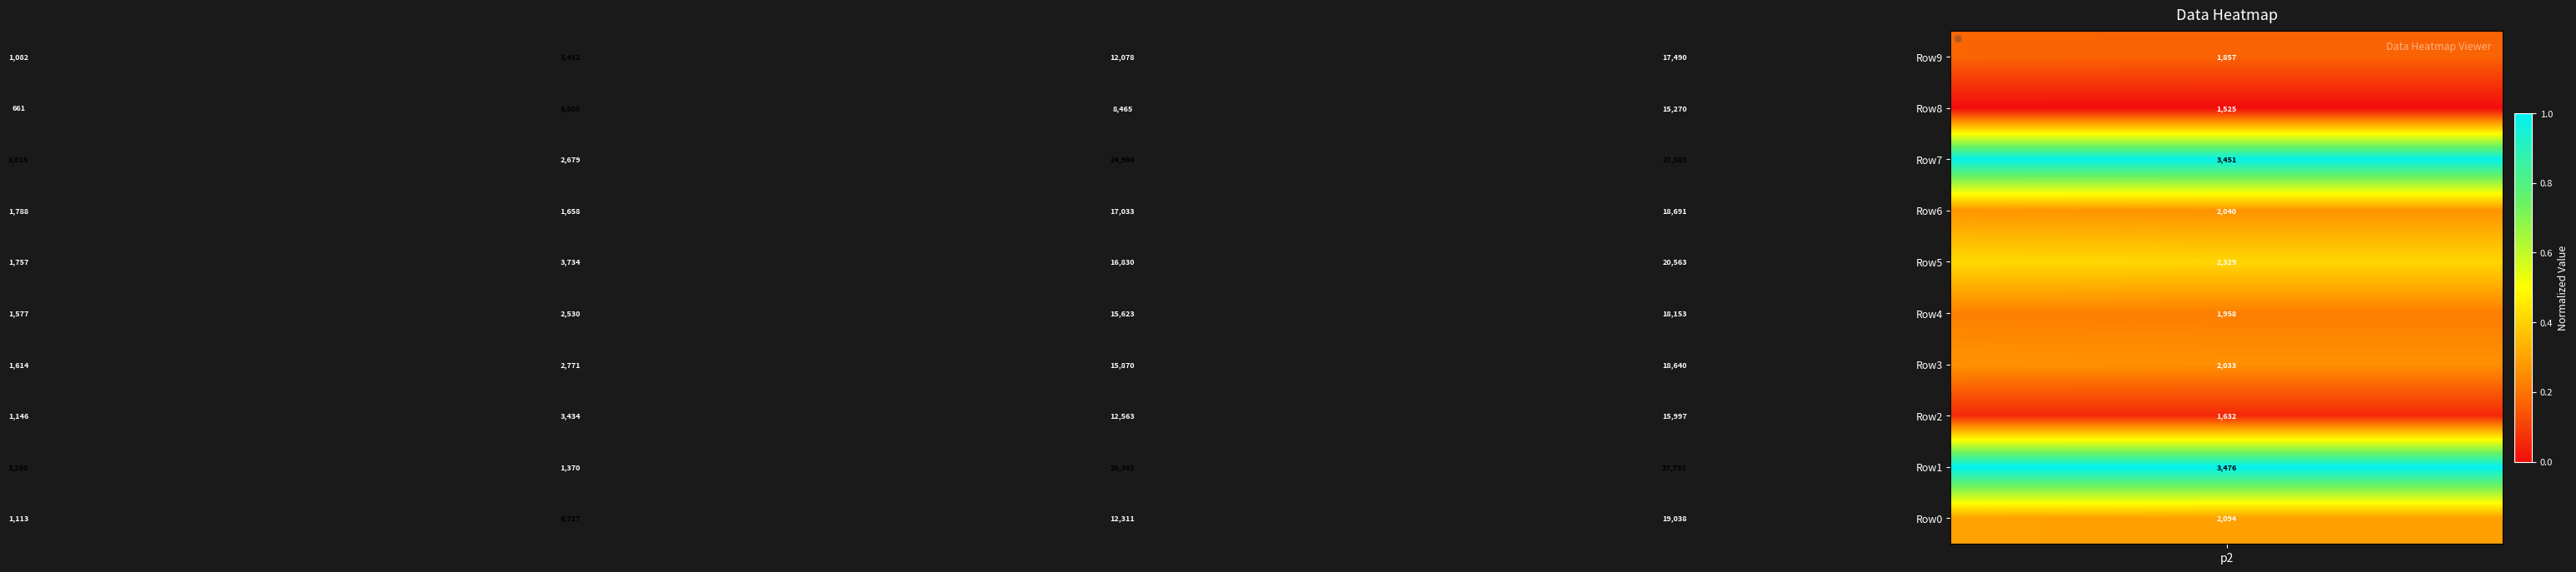

Which series has the largest range (max minus min)?

Row1